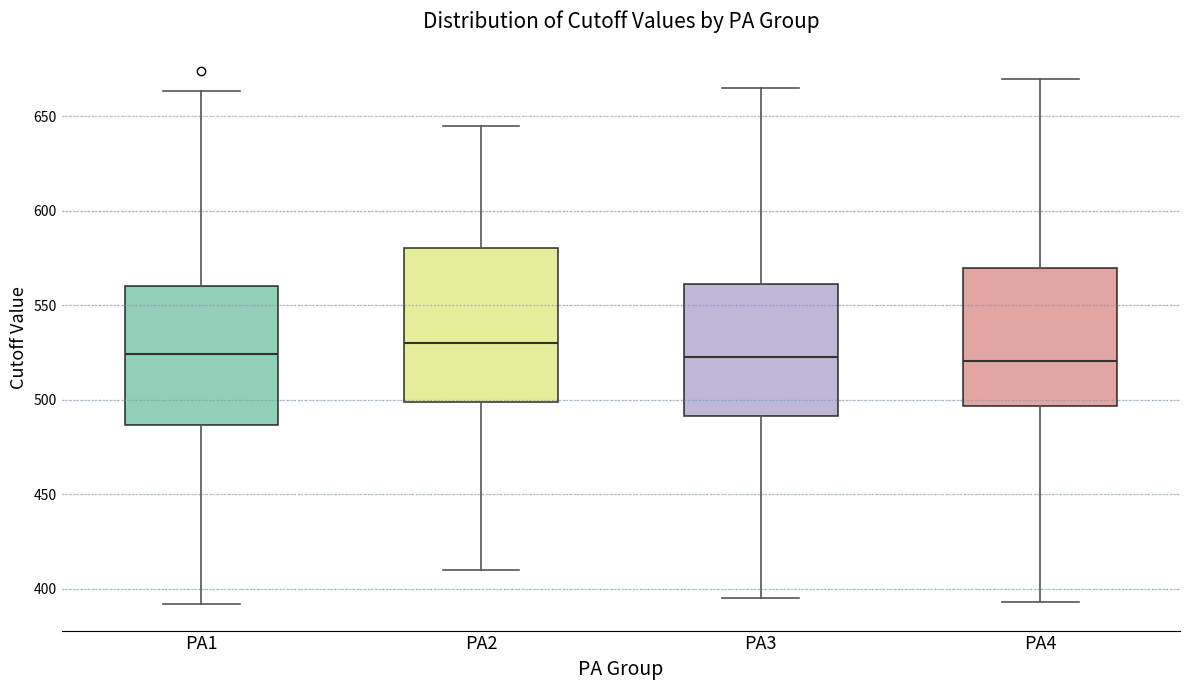

Reading left to right, read every box against the y-axis: the position of its median line, the range the box covers, and the ends of its whiskers. The values are not printed on the chart, so give them approximately, as read against the axis.

PA1: median 525, box 485 to 560, whiskers 390 to 665
PA2: median 530, box 500 to 580, whiskers 410 to 645
PA3: median 525, box 490 to 560, whiskers 395 to 665
PA4: median 520, box 495 to 570, whiskers 395 to 670